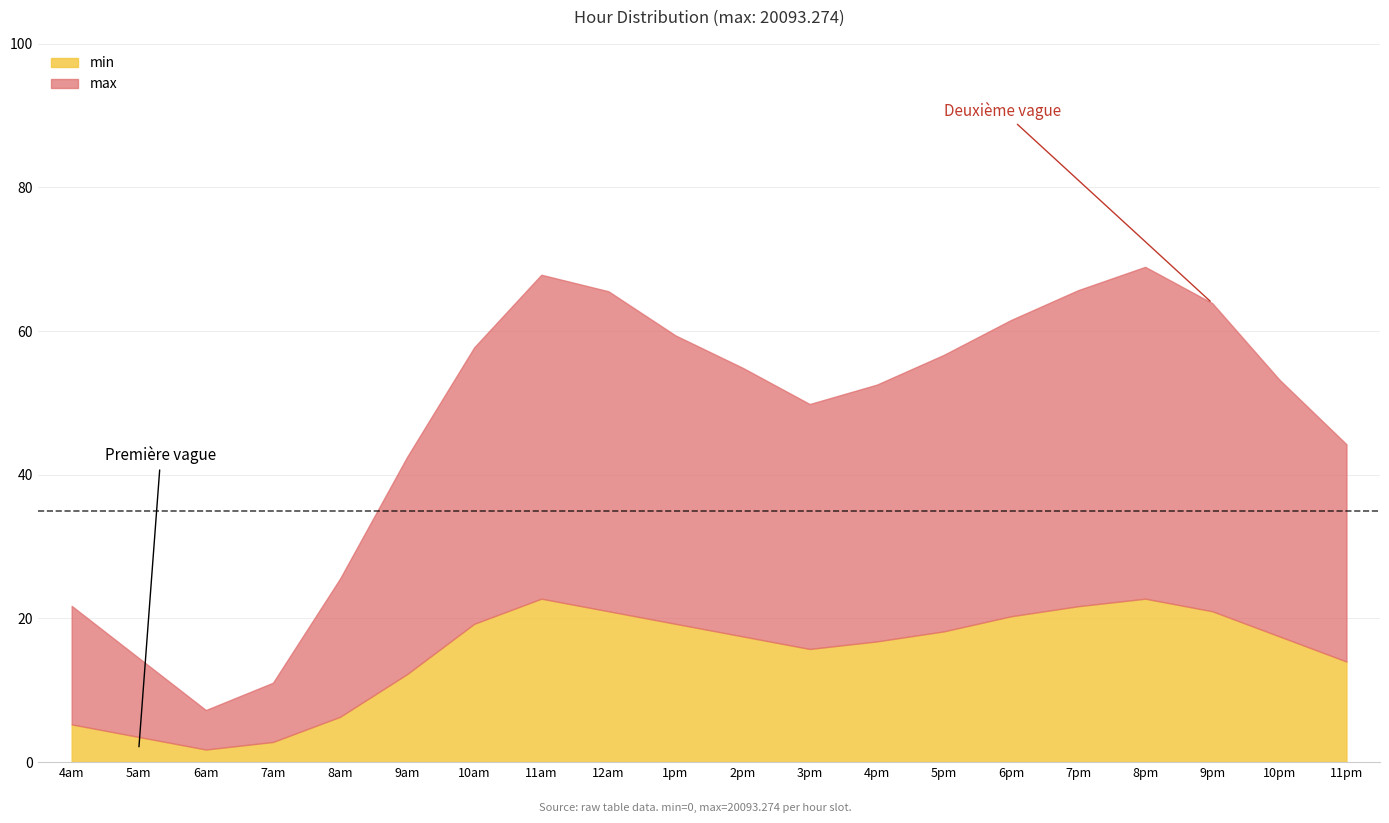

What is the total value across all series at 5am?

14.5